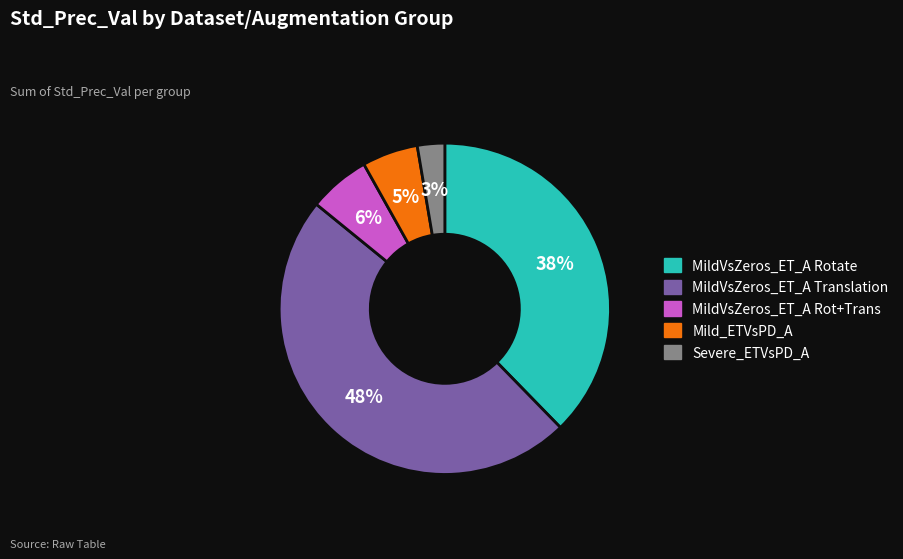

Which category has the biggest portion of the pie?

MildVsZeros_ET_A Translation